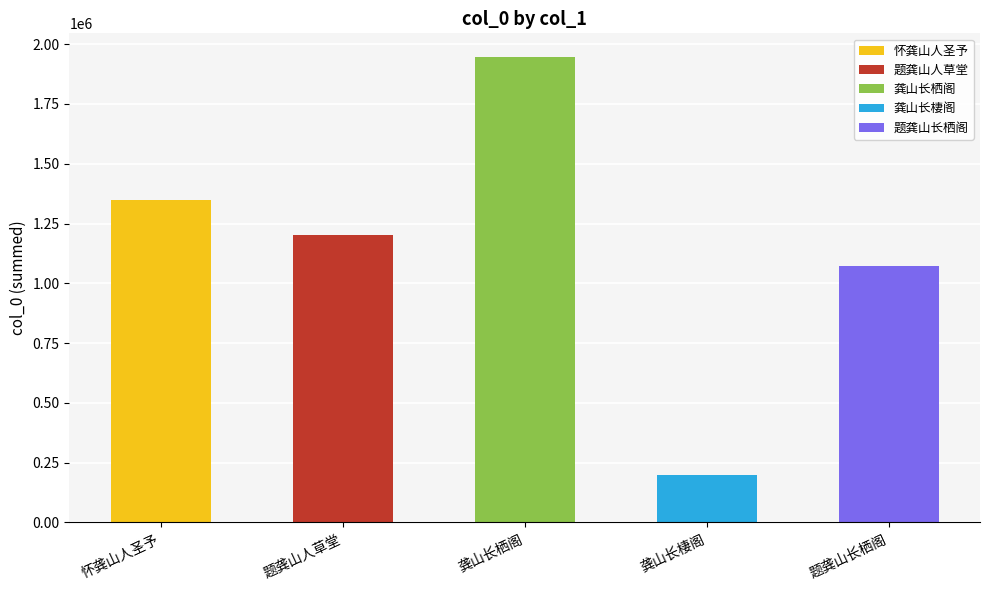

The chart shows a value of 1332802 at 龚山长栖阁. True or false?

False